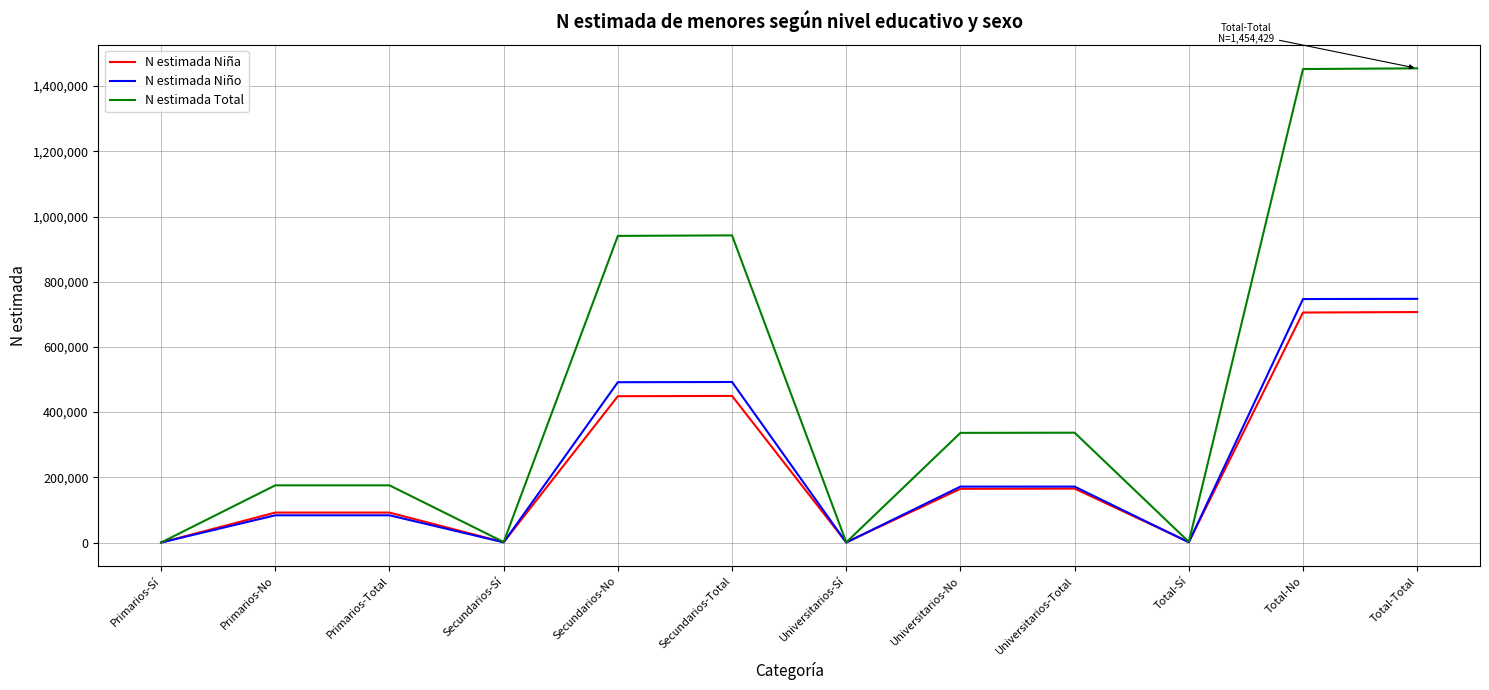

What is the total value across all series at Universitarios-Total?

673802